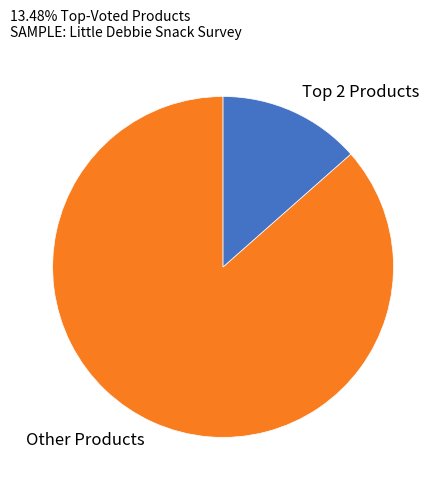

Which category has the biggest portion of the pie?

Other Products